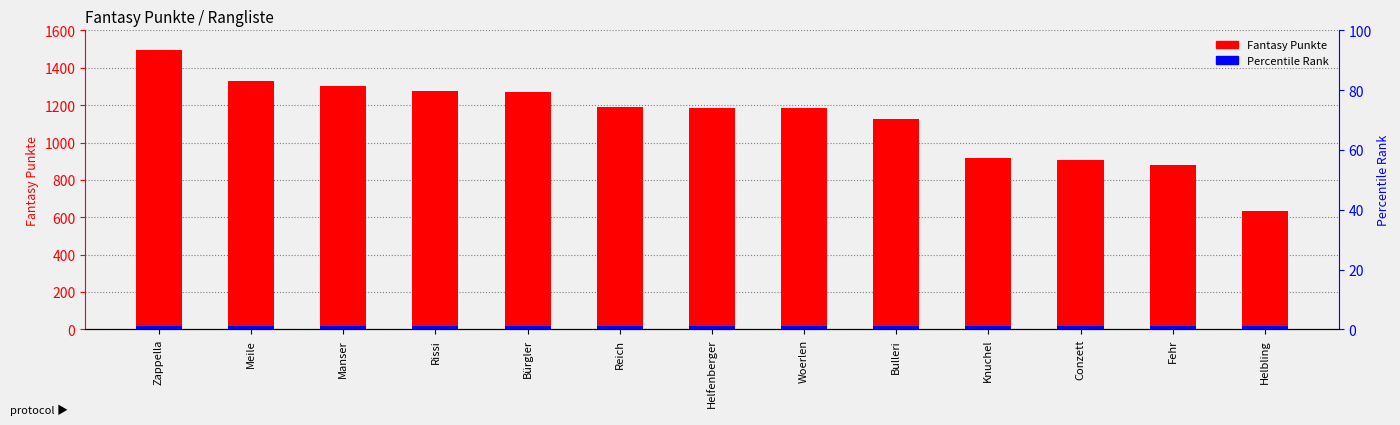

How many values in the Fantasy Punkte series are below 1187?

6